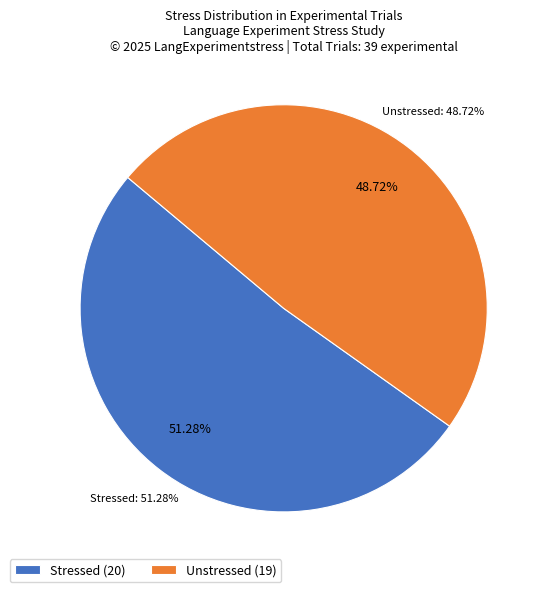

Is there a majority slice in this chart?

Yes